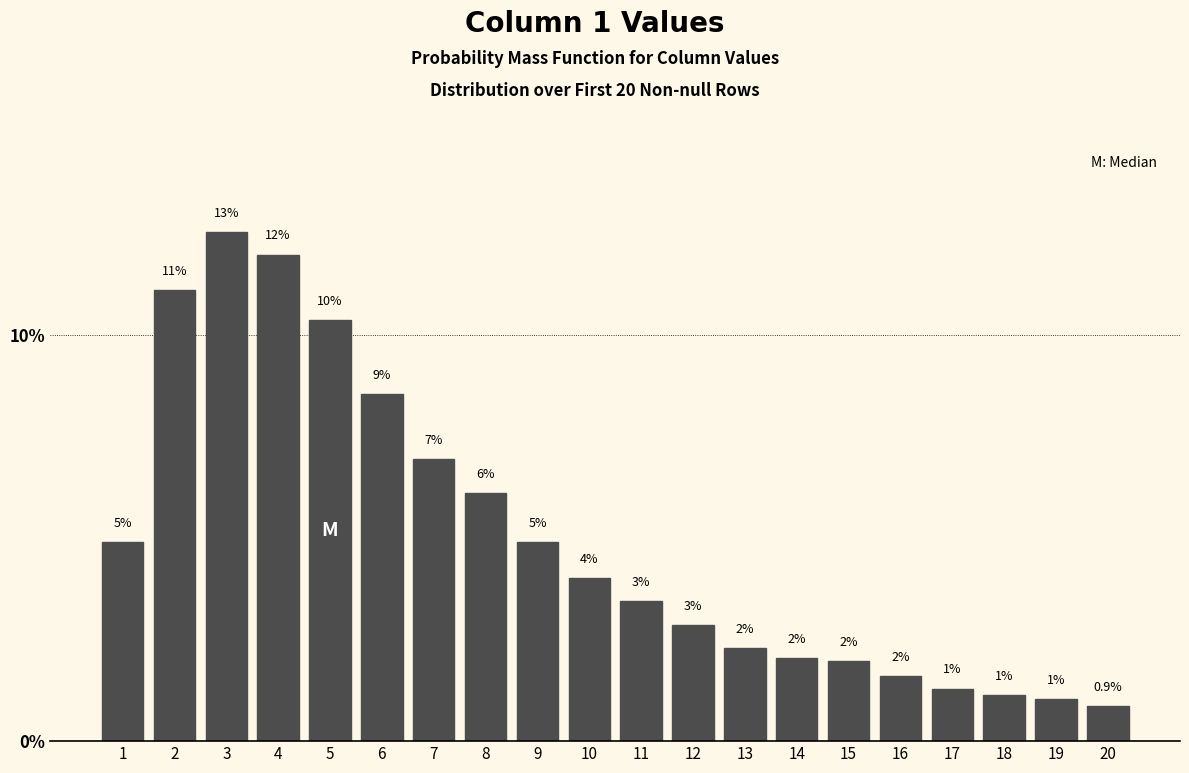

Which label corresponds to the largest value in the chart?

3